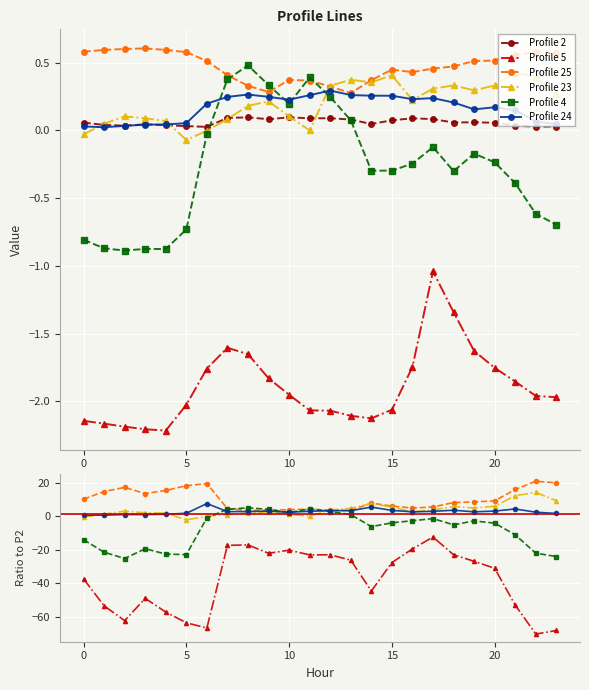

What is the spread (max minus min) of values at 22?

90.9